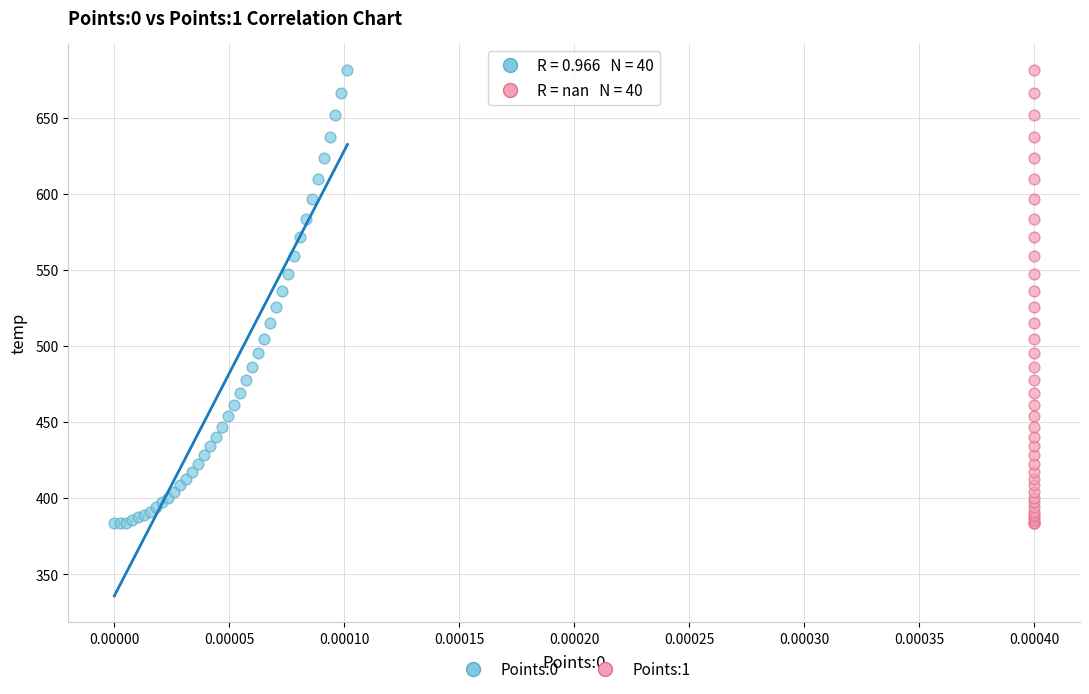

What are all the series names shown in the legend?

Points:0, Points:1